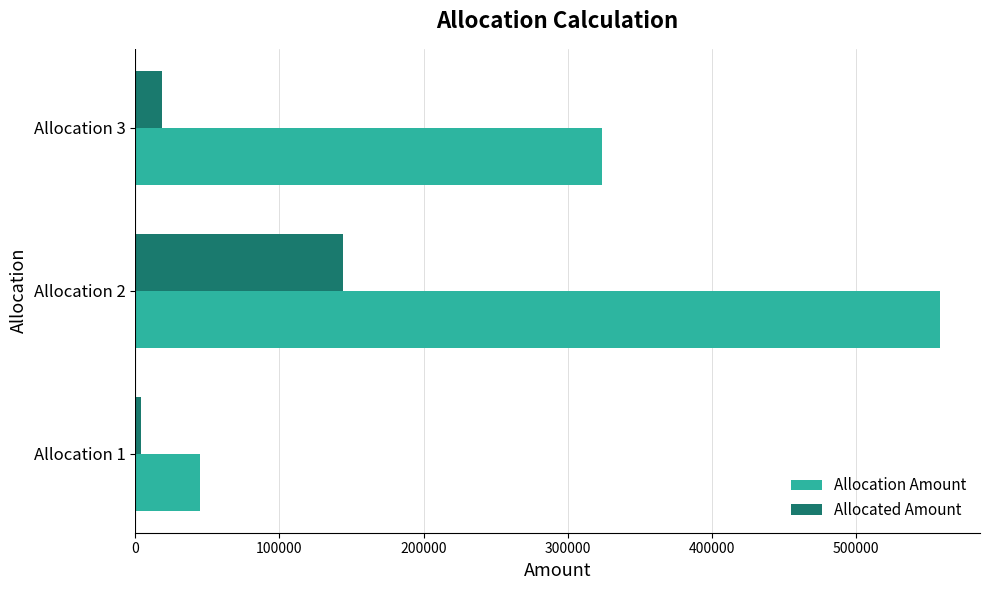

The value of Allocation Amount at Allocation 1 is 45228.0. True or false?

True